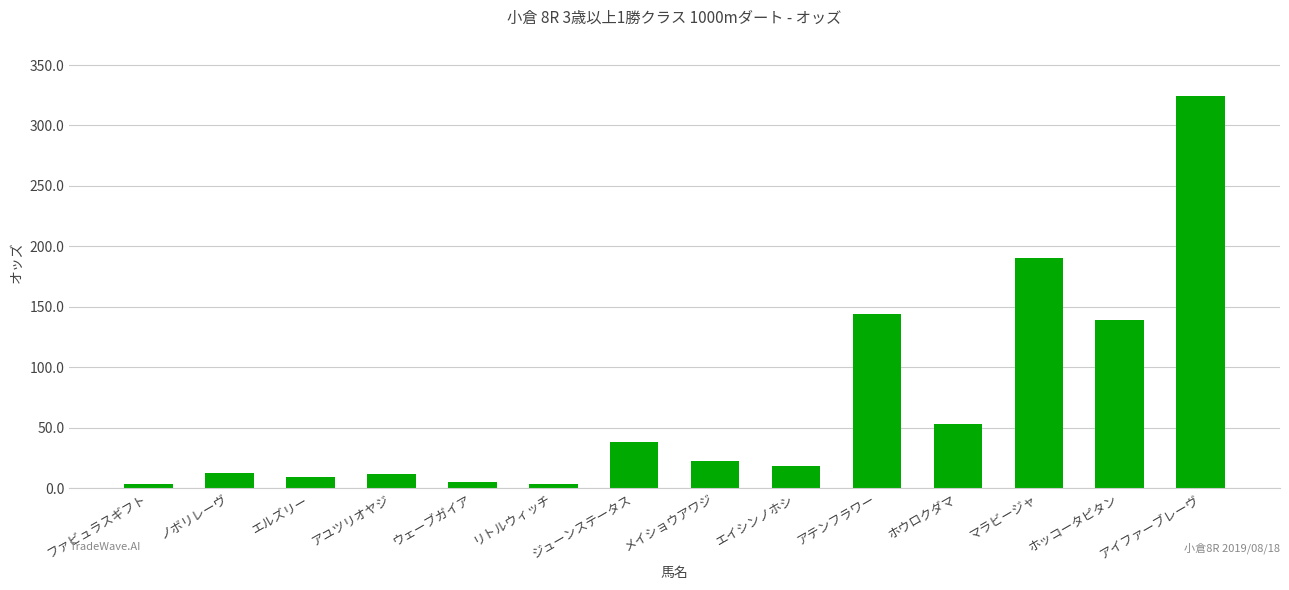

At which category does the chart reach its peak across all series?

アイファーブレーヴ